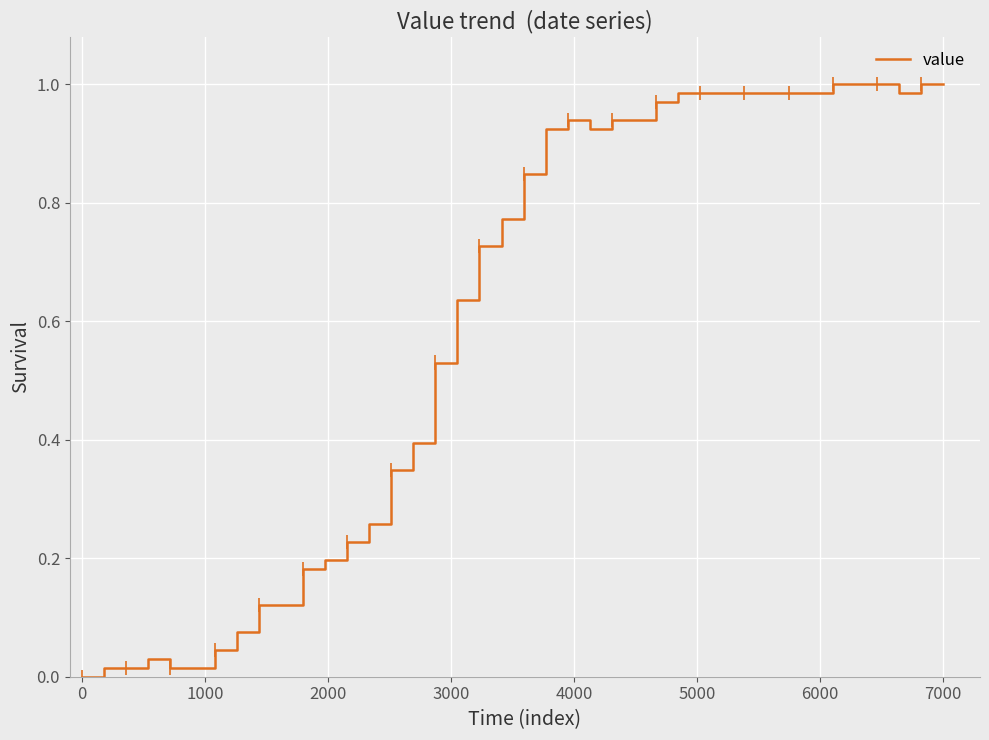

What is the difference between the second highest and minimum values?

1.0